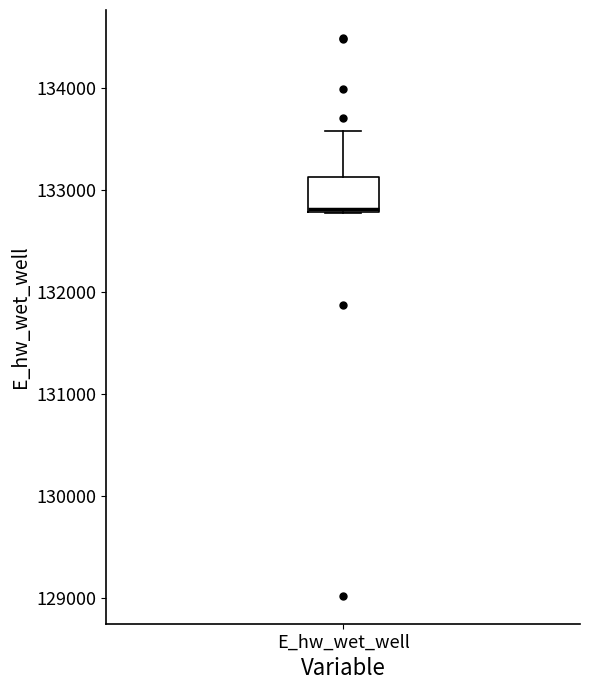

Where is the lower edge of the box for E_hw_wet_well on the y-axis? The values are not printed on the chart, so give them approximately, as read against the axis.

132800